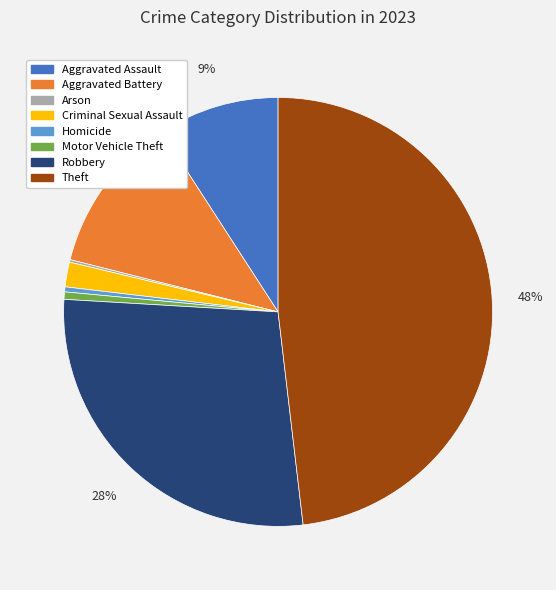

True or false: Robbery accounts for 28% of the total.

True